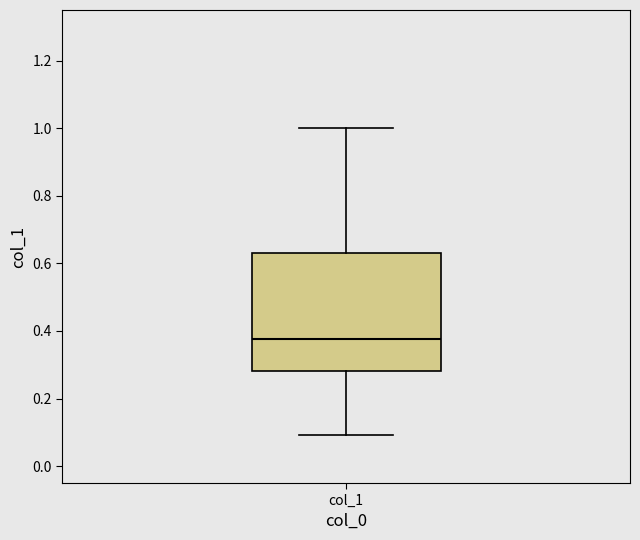

Transcribe this box plot: give where the median line is, the range the box spans, and where the two whiskers end, as read against the y-axis. The values are not printed on the chart, so give them approximately, as read against the axis.

median 0.38, box 0.28 to 0.64, whiskers 0.10 to 1.00